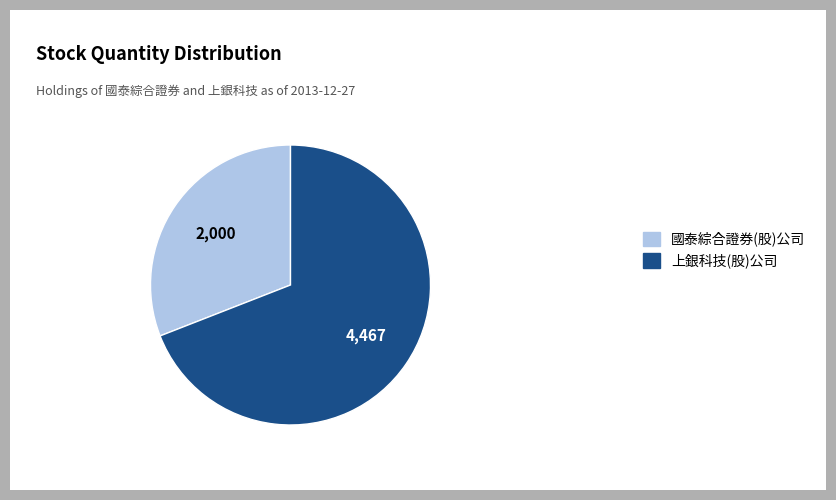

True or false: 上銀科技(股)公司 accounts for 77% of the total.

False